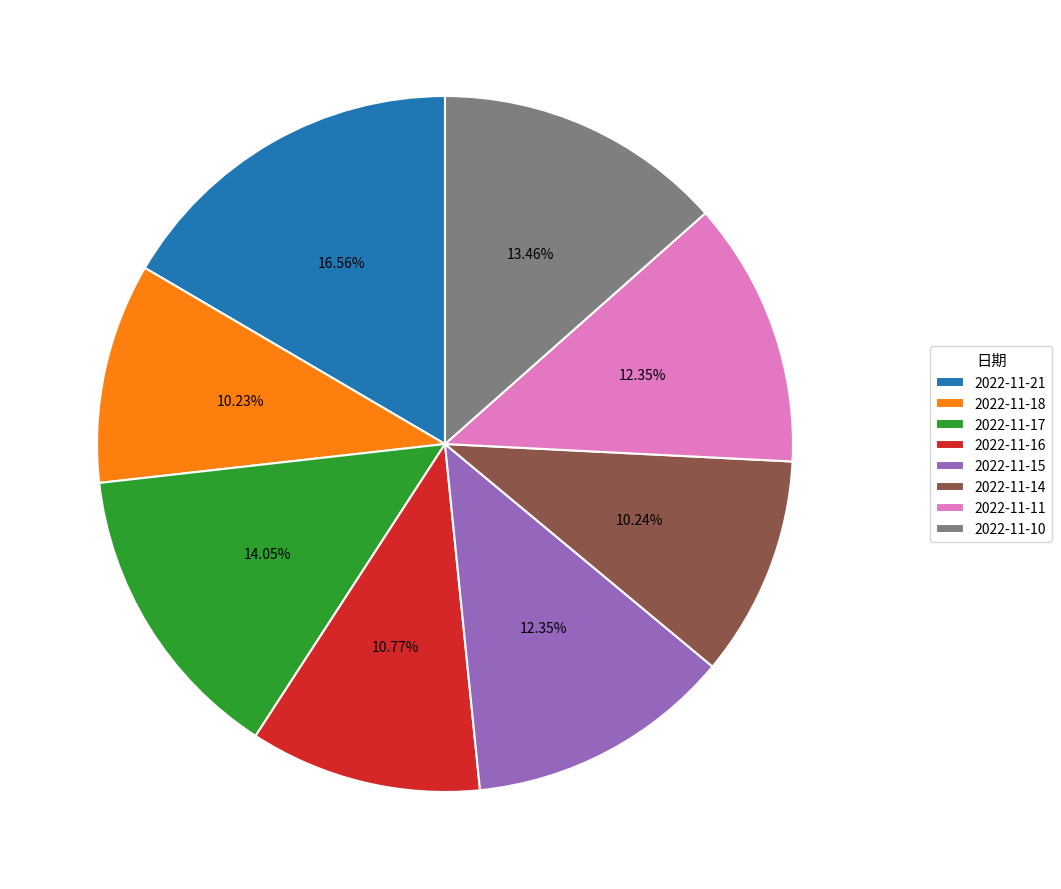

Between 2022-11-14 and 2022-11-11, which is larger?

2022-11-11